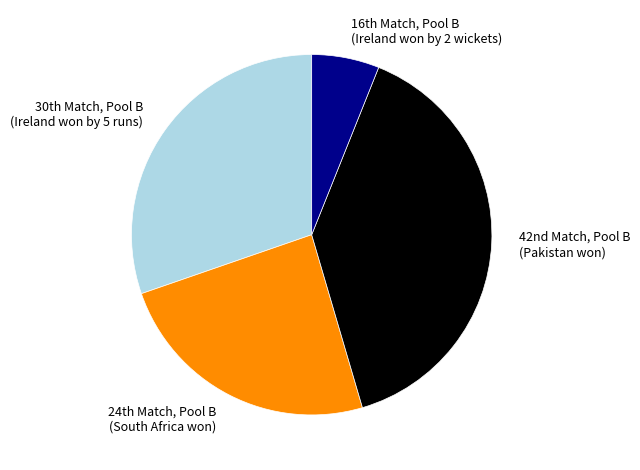

What is the largest slice in the pie chart?

42nd Match, Pool B (Pakistan won)